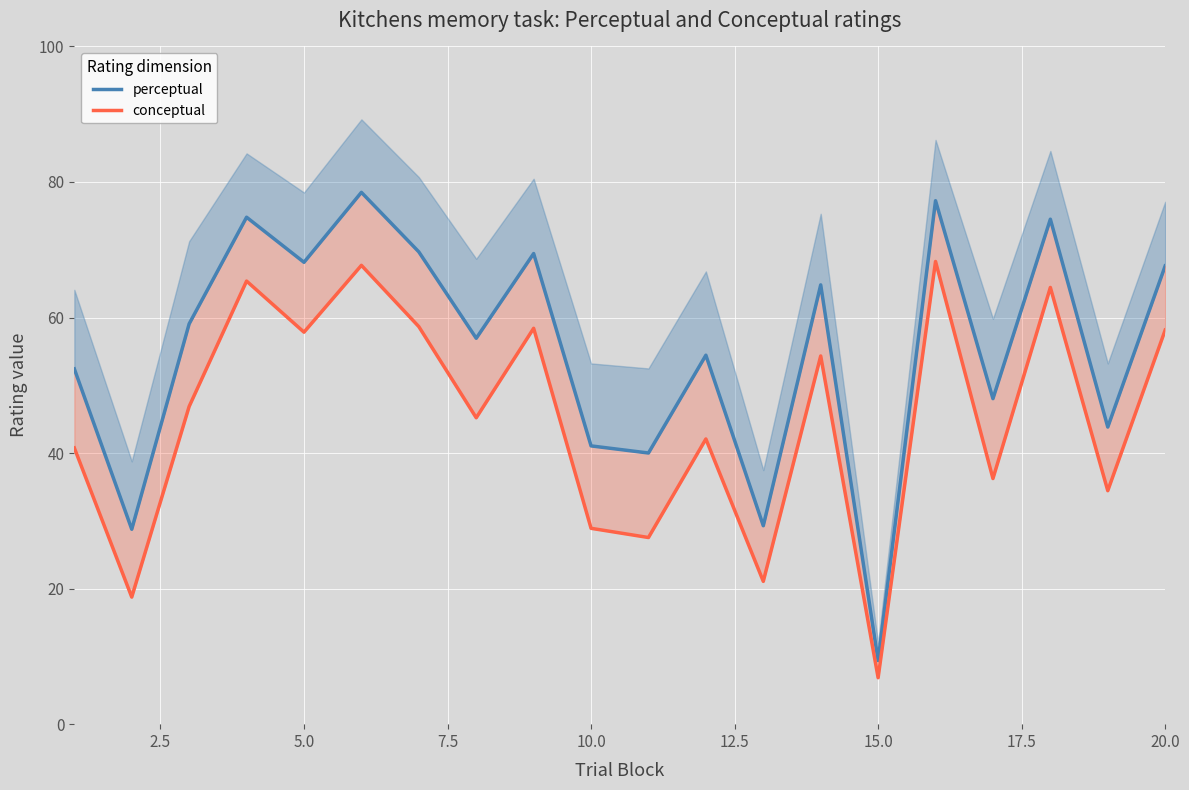

How many interior local peaks does the conceptual series have?

7